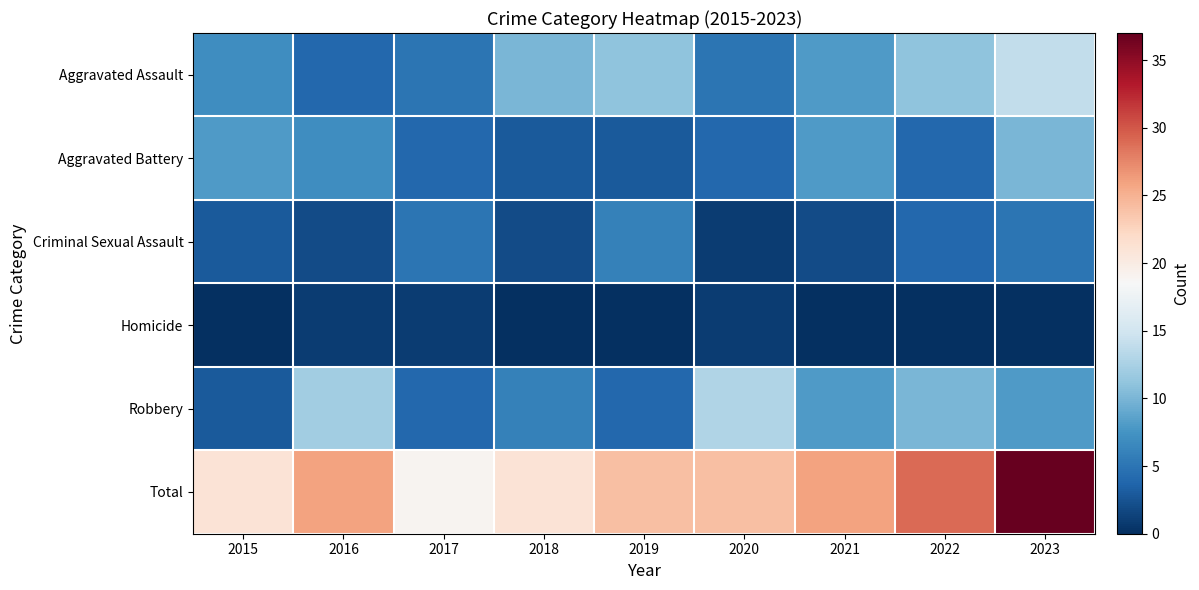

Which has a higher value, 2021 or 2016?

2021